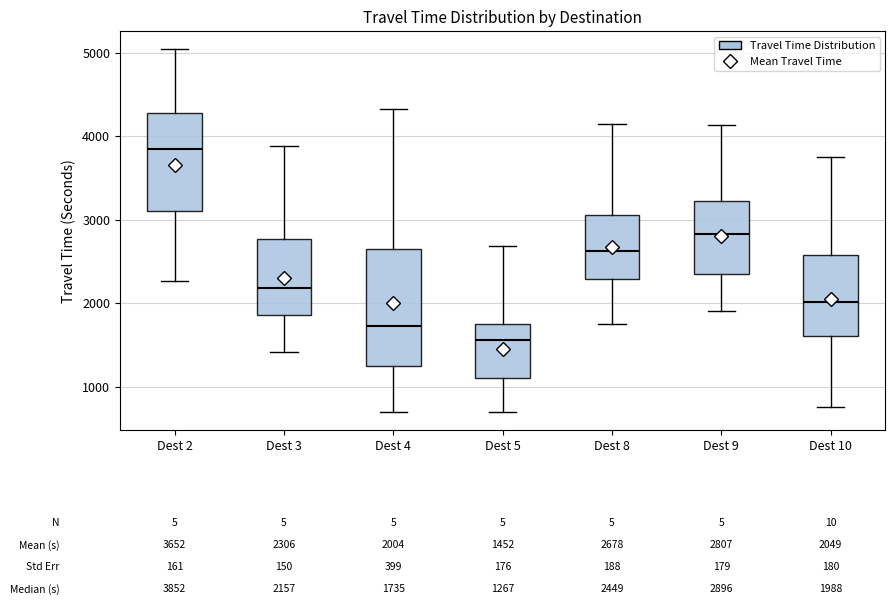

Which box is the tallest, from its lower edge to its upper edge?

Dest 4